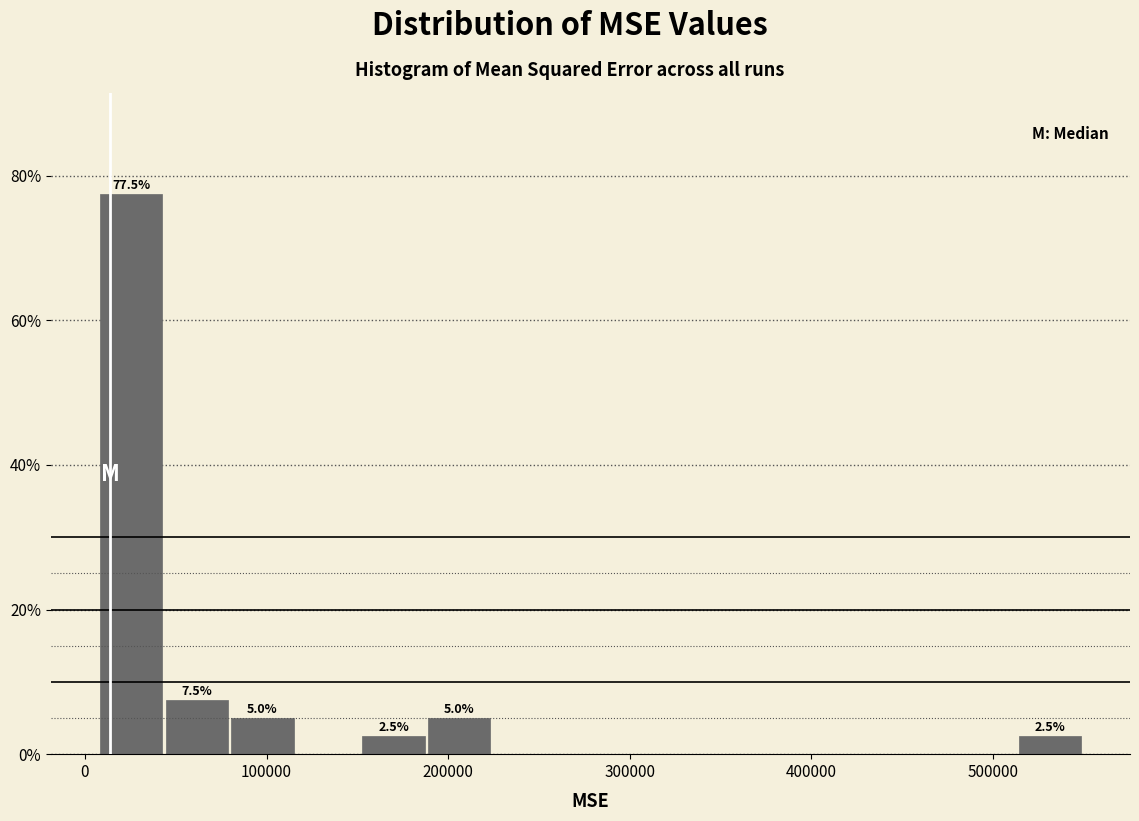

Around what value on the x-axis is the tallest bar? Give the approximate position of its centre, as read against the axis.

30000